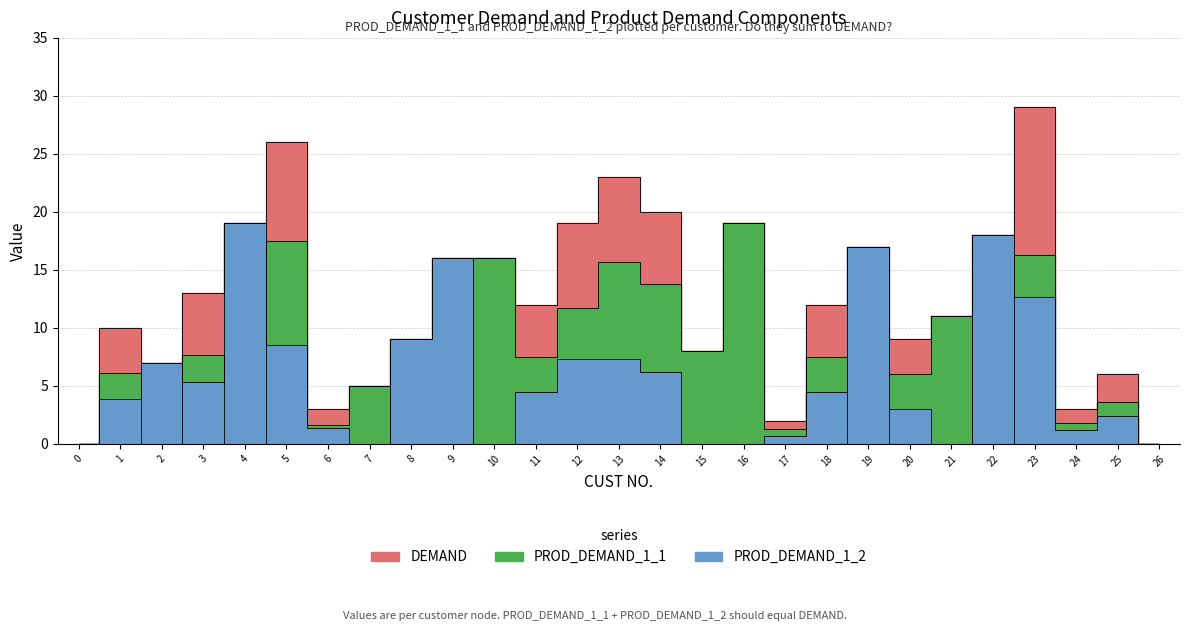

At which category does PROD_DEMAND_1_1 reach its first local valley?

2